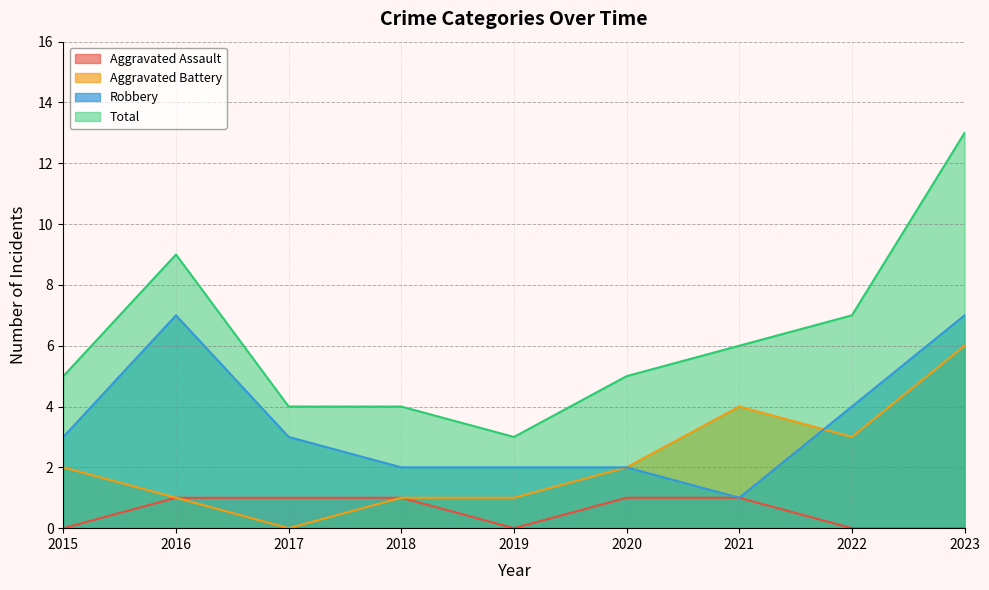

What is the sum of all Aggravated Assault values?

5